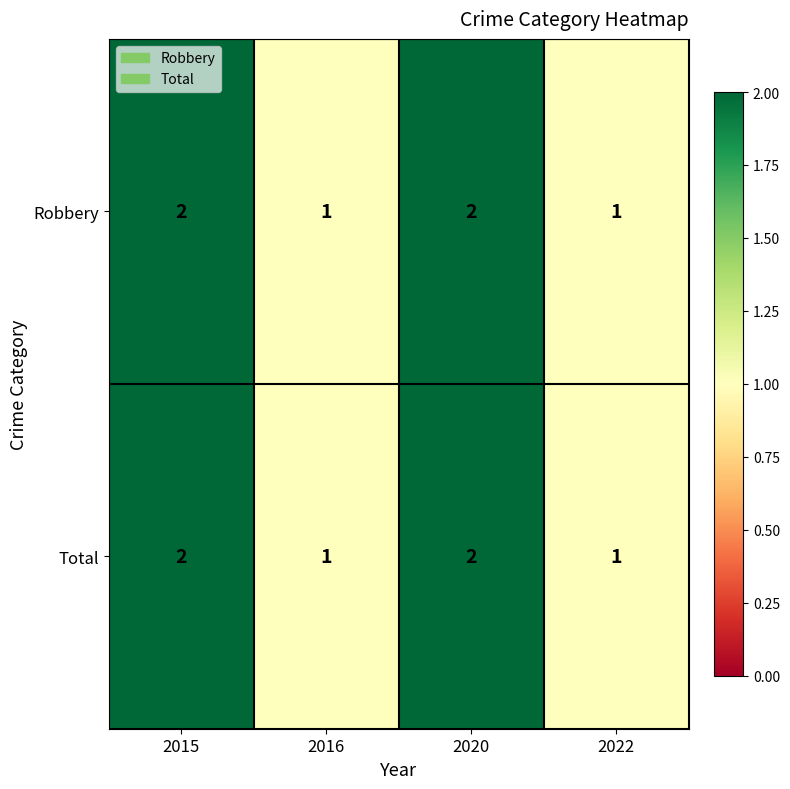

Reading left to right, what are all the values shown in this chart?

Robbery: 2	1	2	1
Total: 2	1	2	1